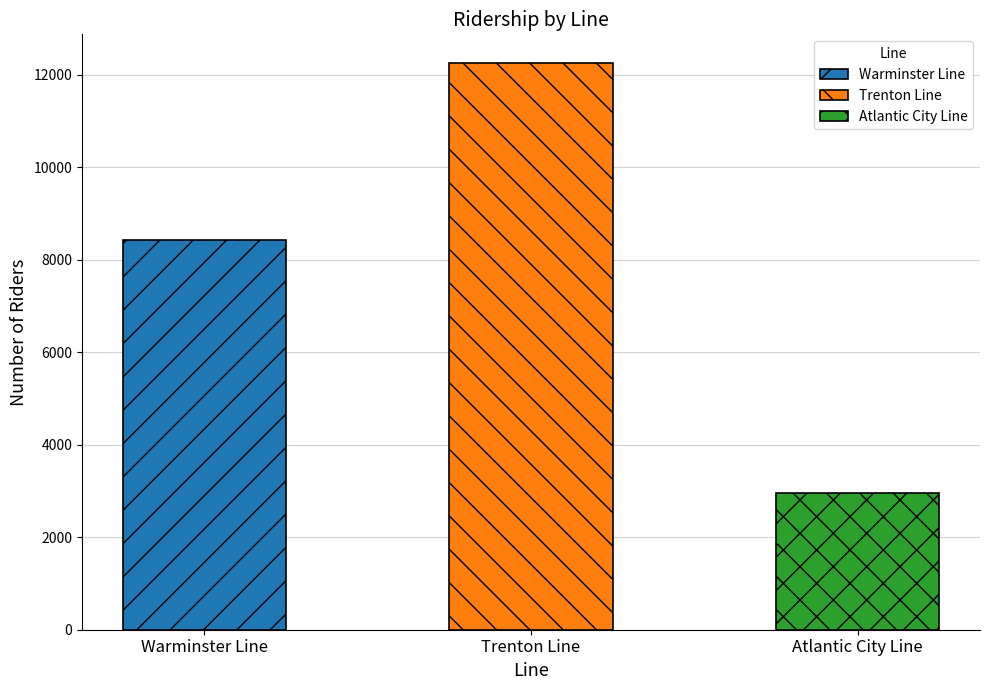

How many bars are there in total?

3